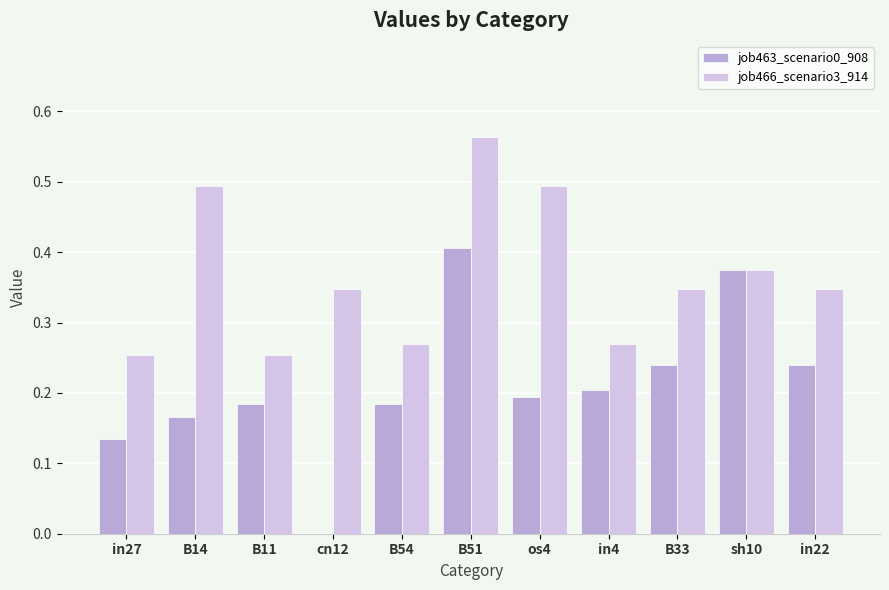

What are all the series names shown in the legend?

job463_scenario0_908, job466_scenario3_914